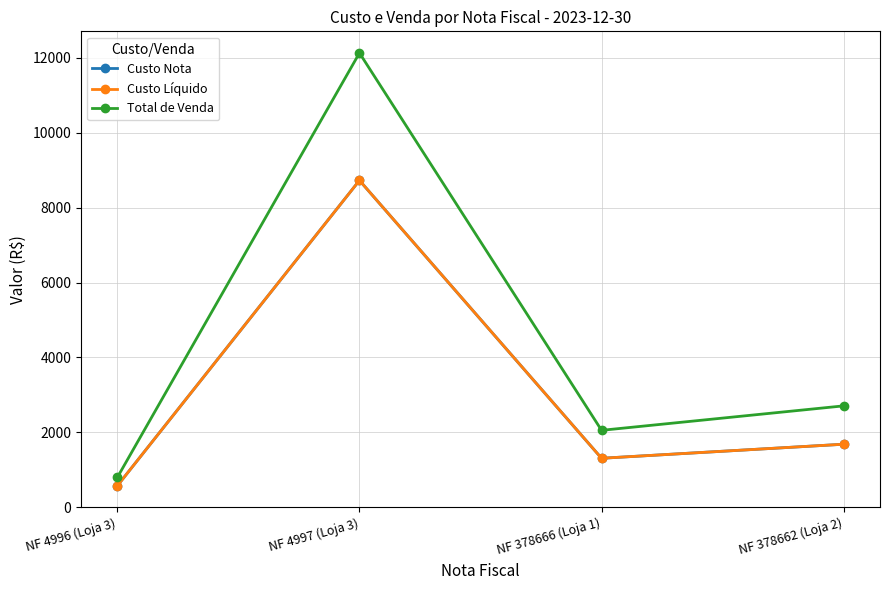

The Total de Venda series shows 5008.5 at NF 4997 (Loja 3). True or false?

False